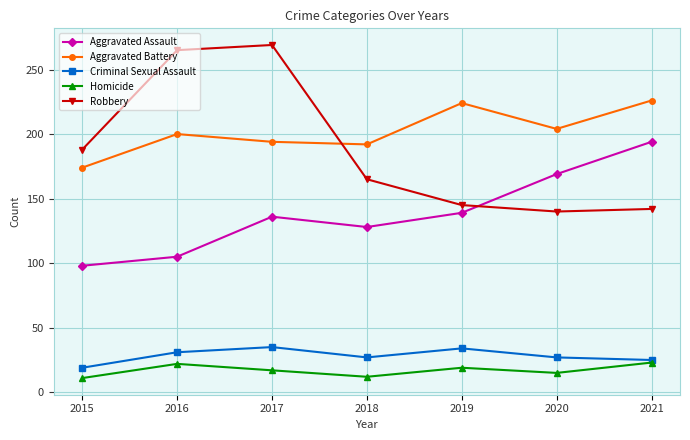

What is the total value across all series at 2015?

490